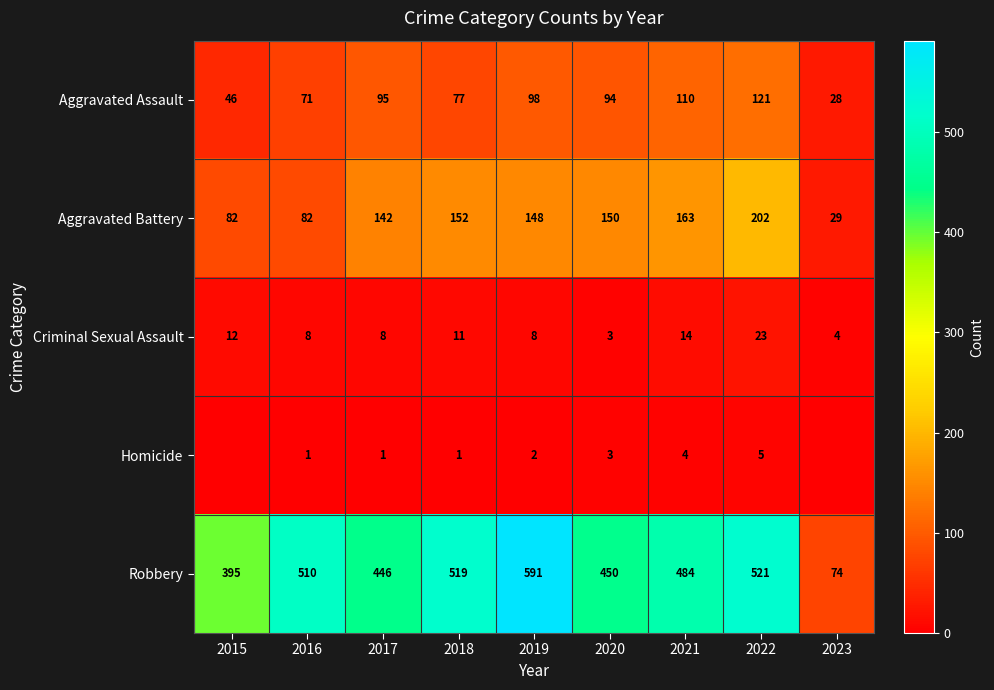

Where is Aggravated Battery nearest to the value 115?

2017